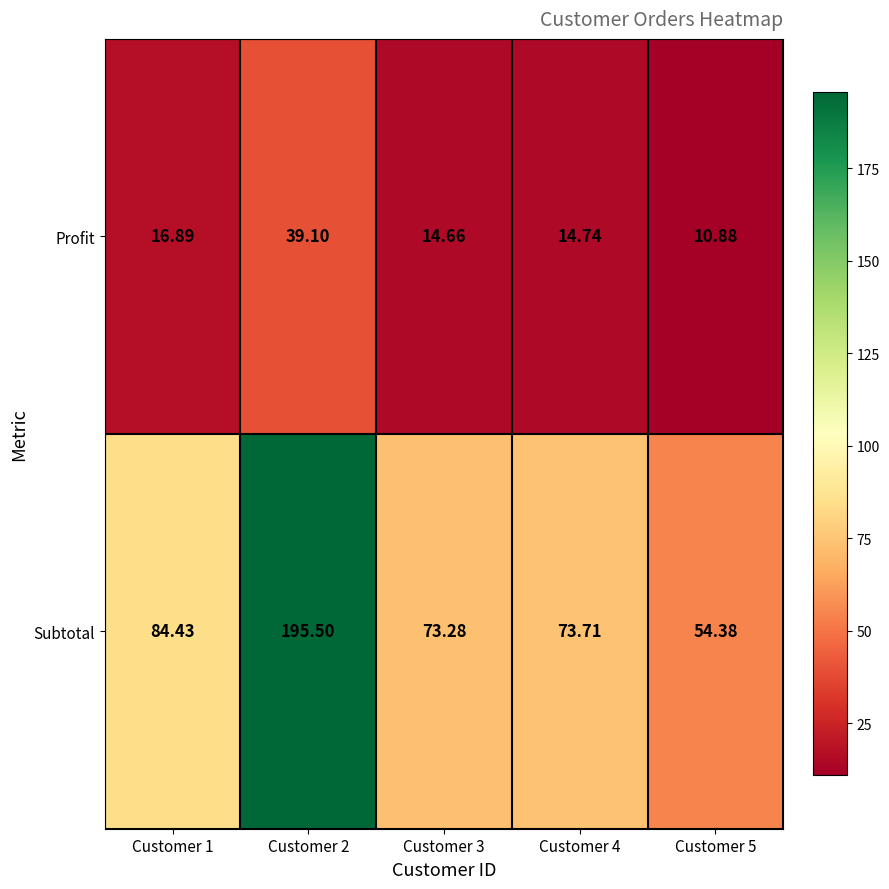

Which series has the widest spread of values?

Subtotal